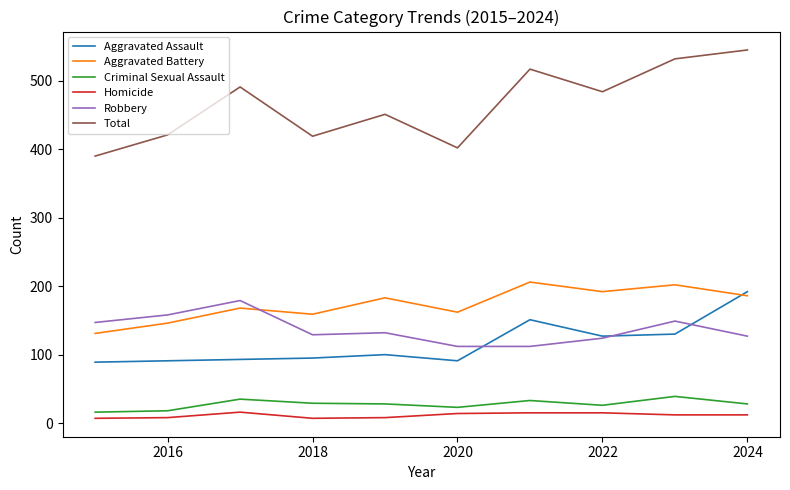

What is the maximum value for Robbery?

179